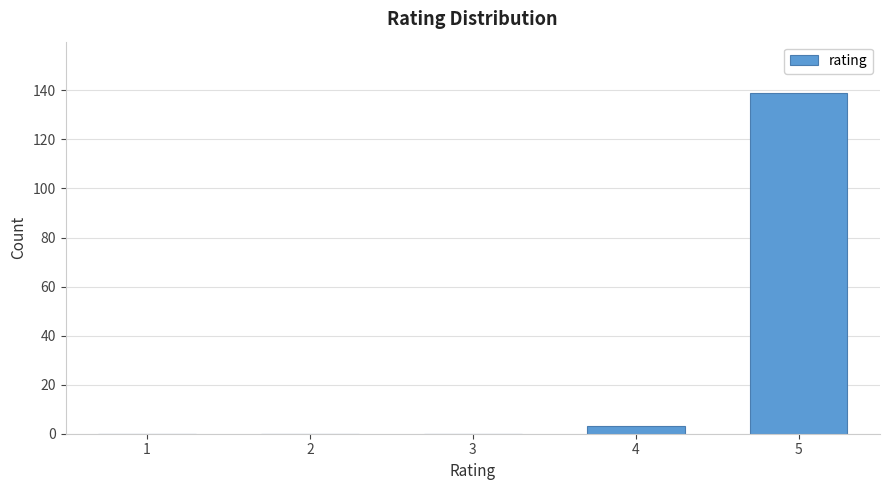

Reading left to right, extract all data points from this chart.

1=0	2=0	3=0	4=3	5=139